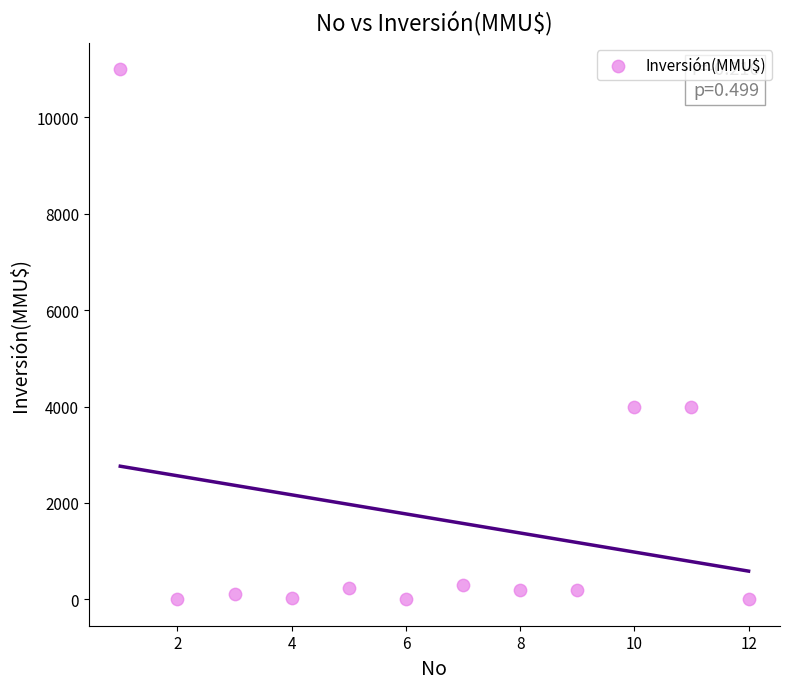

What is the range of X values (max minus min)?

11